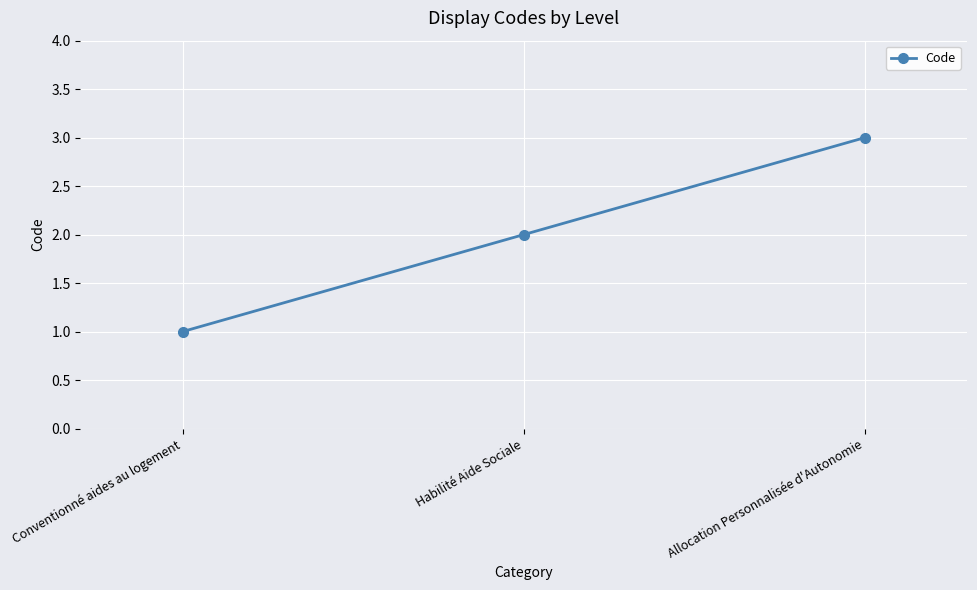

Is it true that the value at Habilité Aide Sociale is 2?

True